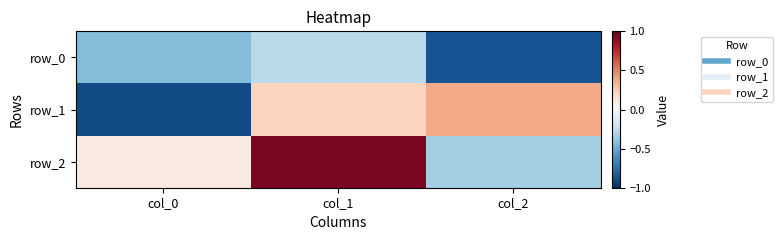

Rank the categories by row_2 value from highest to lowest.

col_1, col_0, col_2